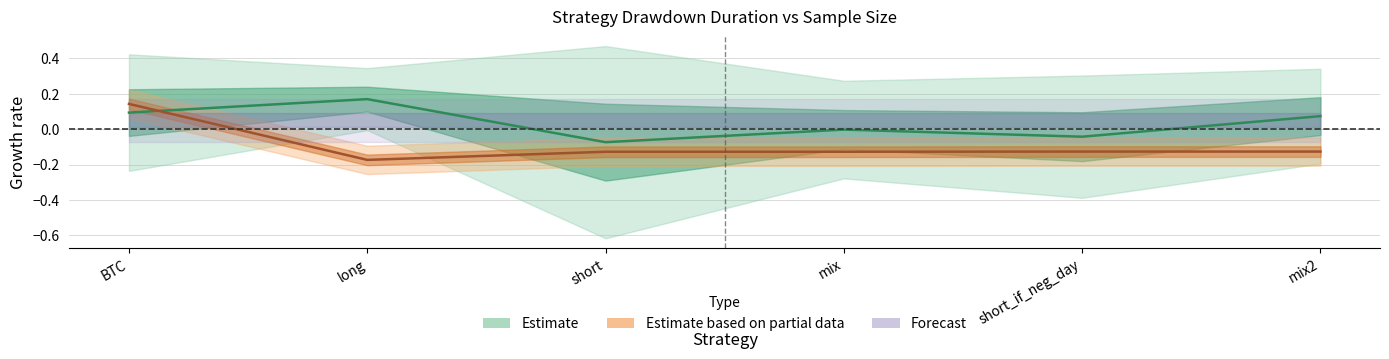

What is the smallest value displayed?

-0.2